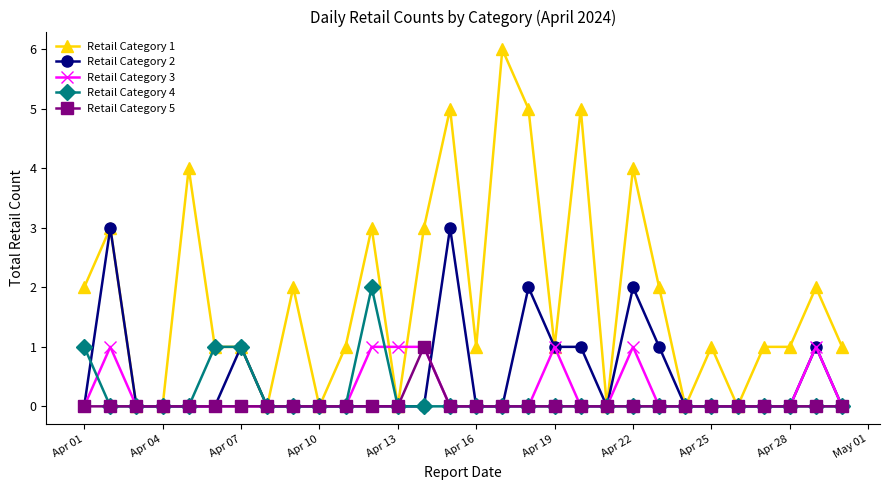

Which series has the widest spread of values?

Retail Category 1